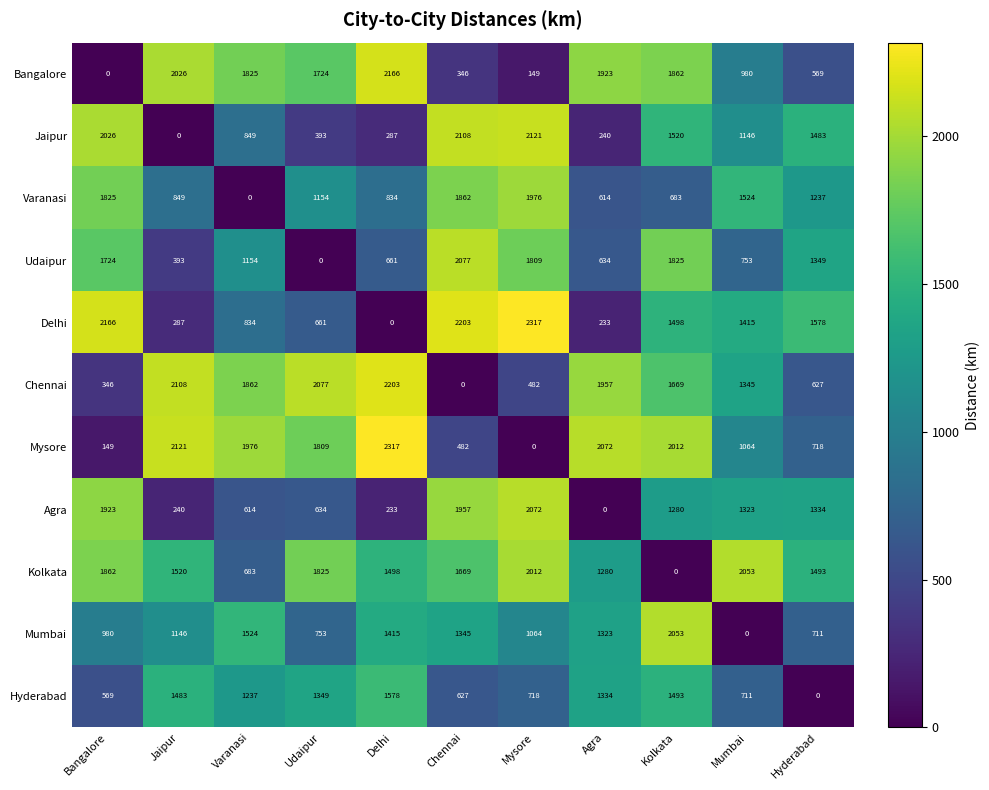

Which series has the largest total across all categories?

Kolkata